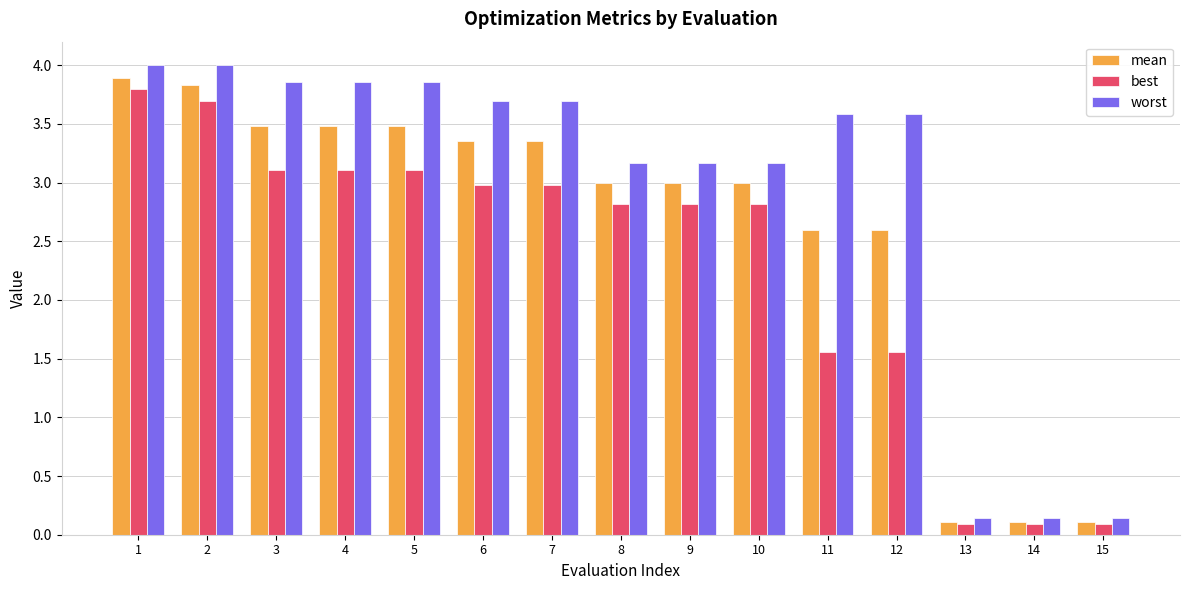

Where does the worst series first go above 3?

1